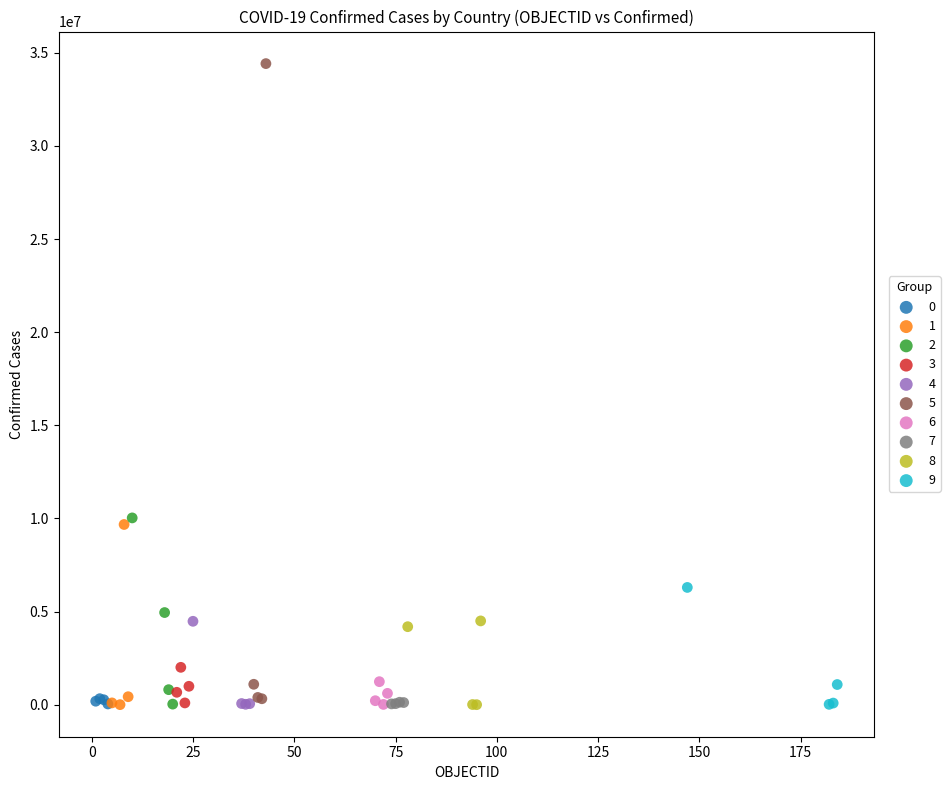

Which series contains the highest Y value?

5